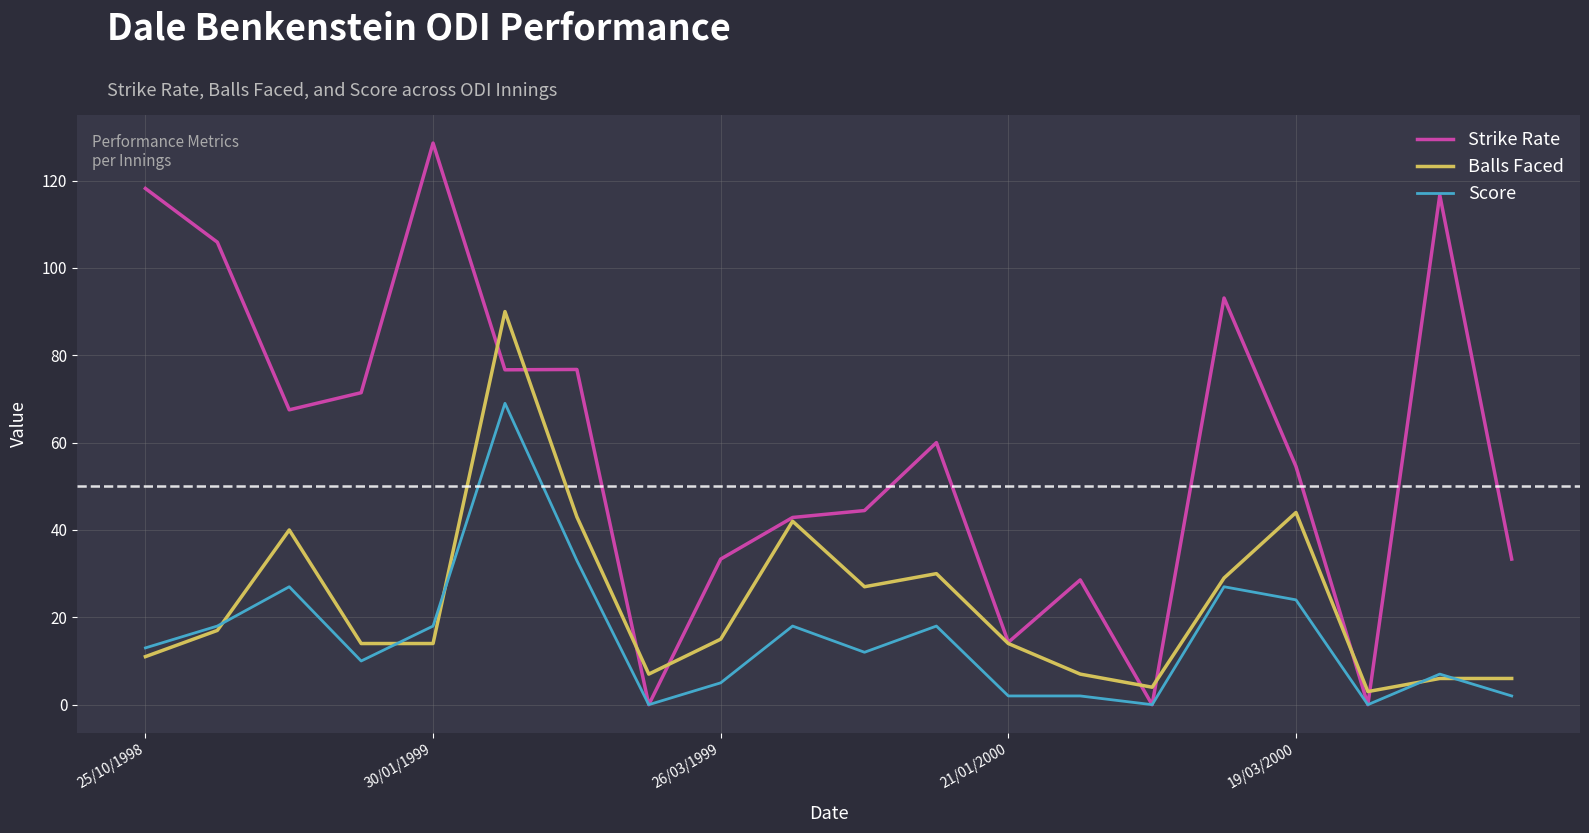

Which series has the widest spread of values?

Strike Rate